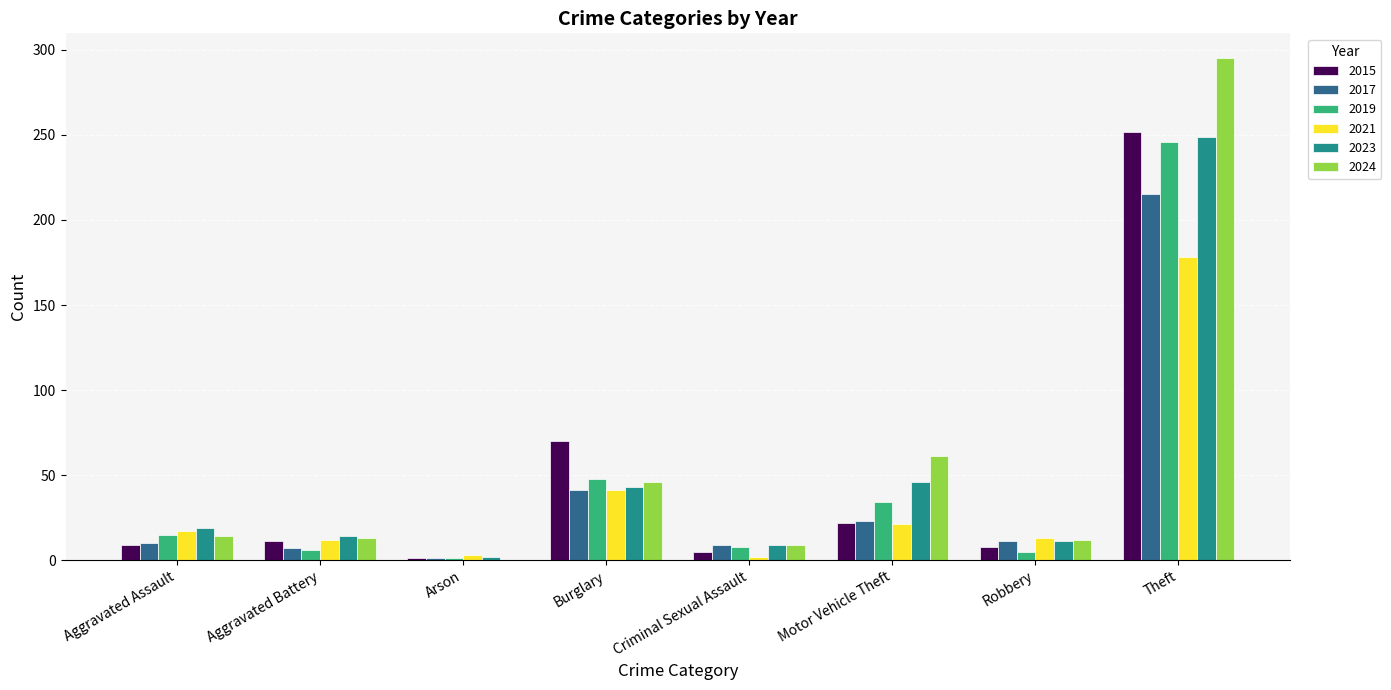

How many categories are shown in the chart?

8